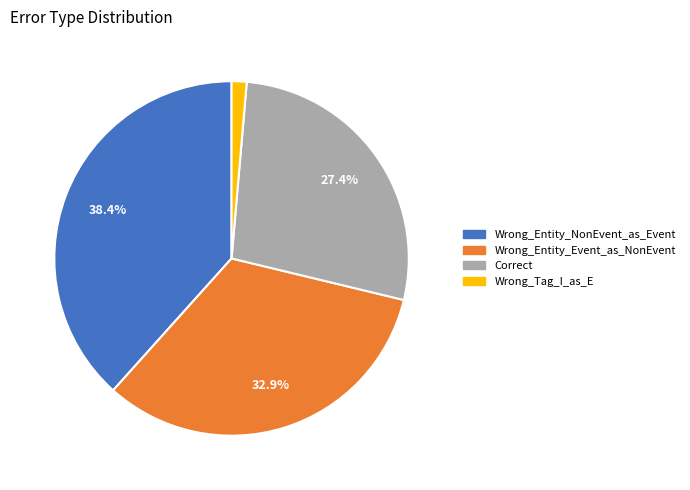

What is the largest slice in the pie chart?

Wrong_Entity_NonEvent_as_Event